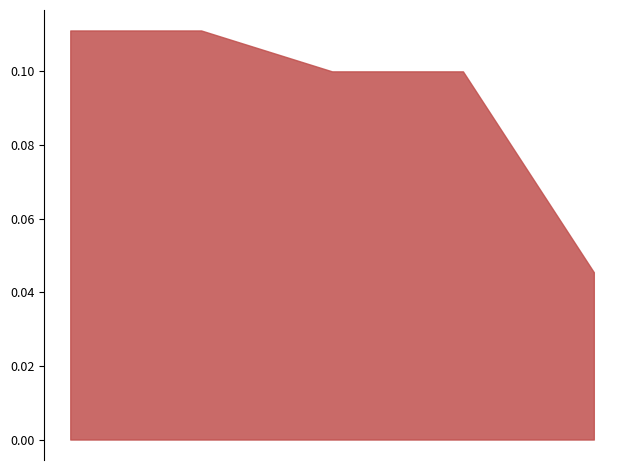

Count the values in the range 0 to 1.

5